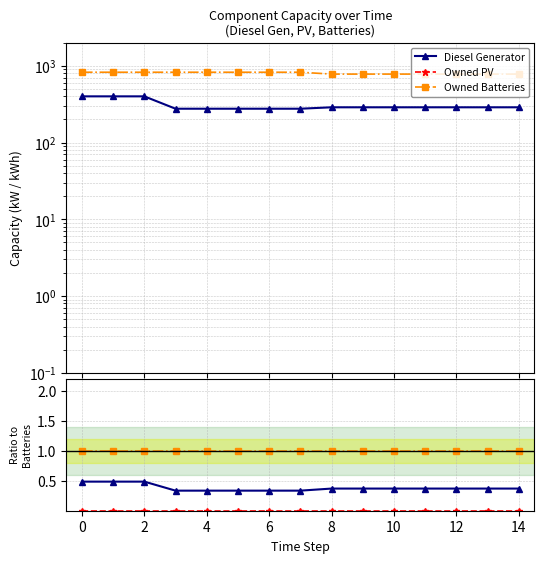

What is the difference between the highest and lowest values at 12?

1.0